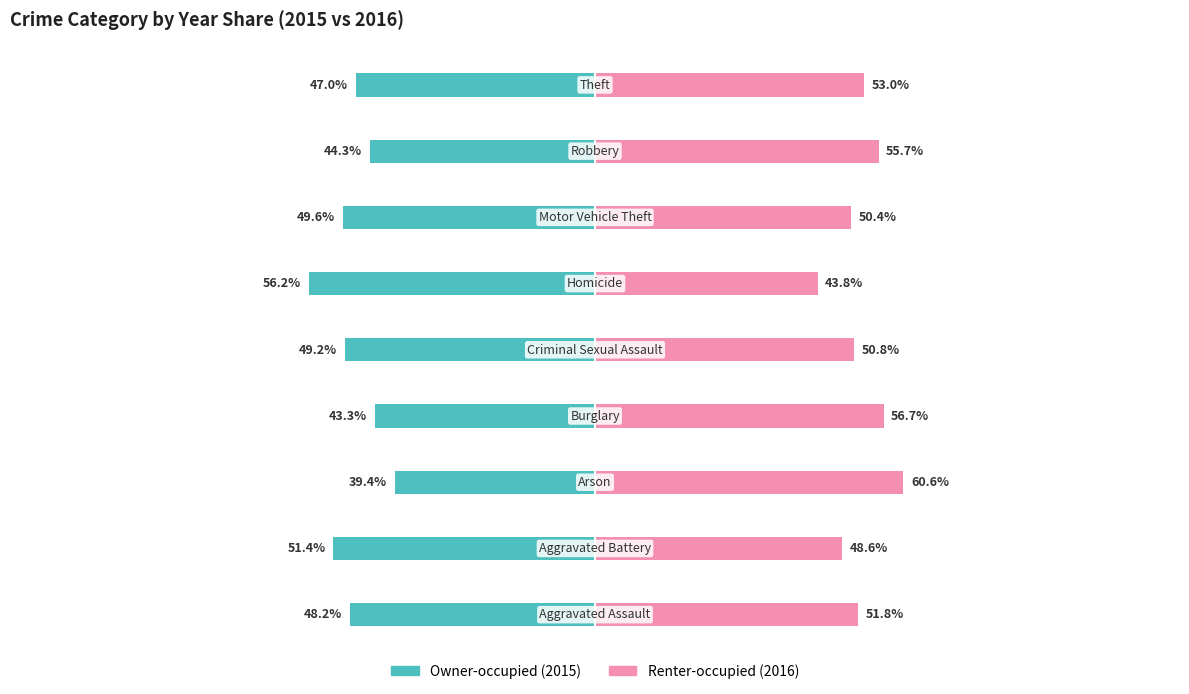

Does the chart contain stacked bars?

No